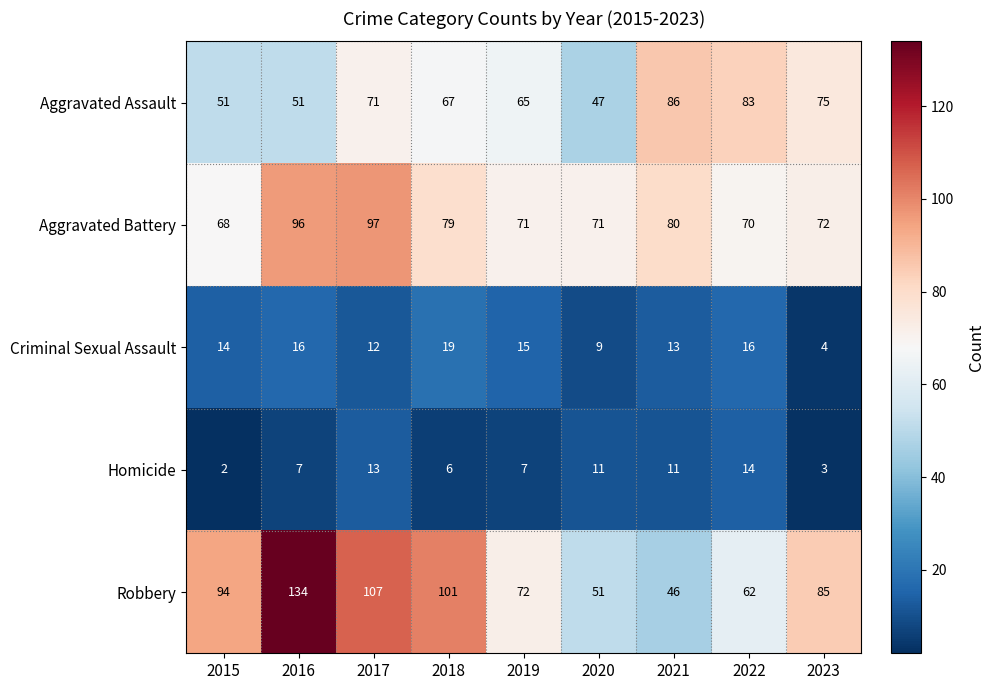

True or false: Homicide has a value of 14 at 2022.

True